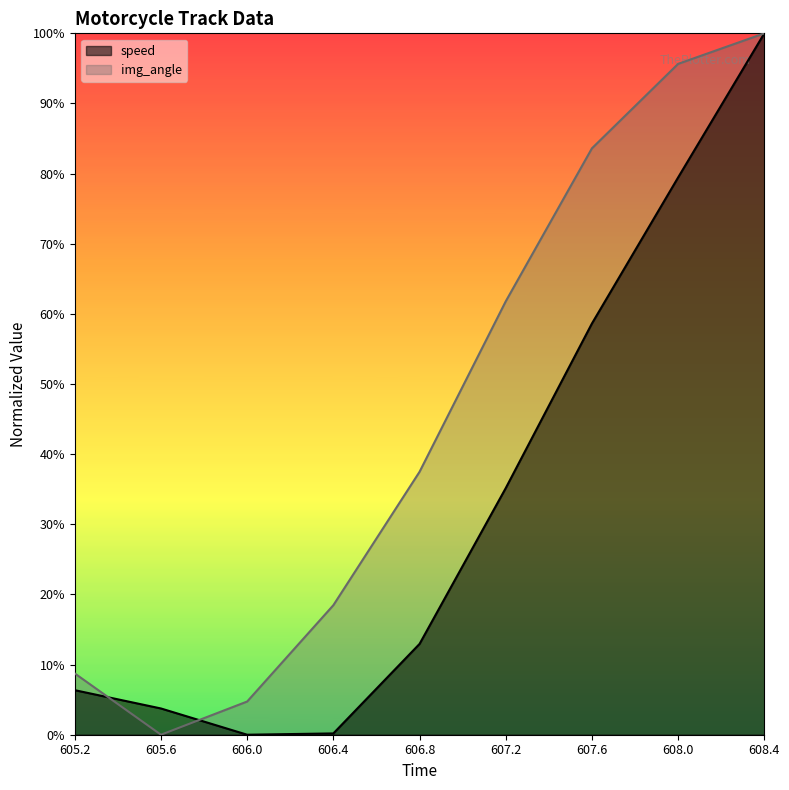

What is the sum of all speed values?

3.0